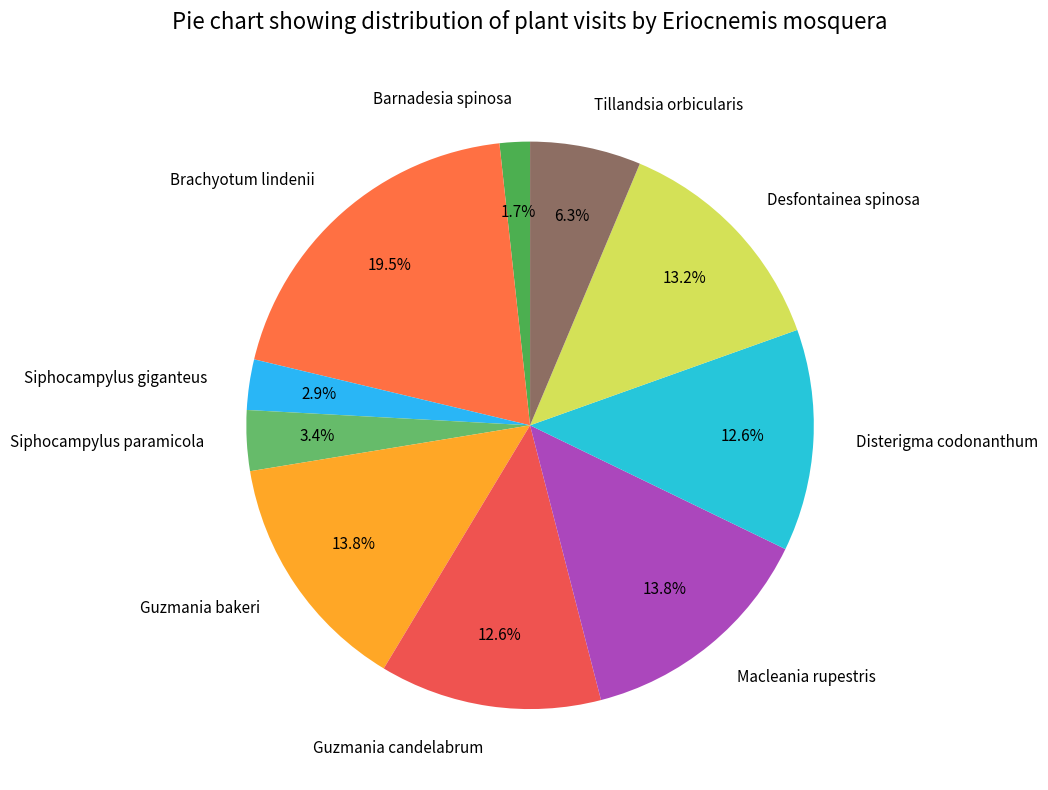

Which slice is the largest?

Brachyotum lindenii